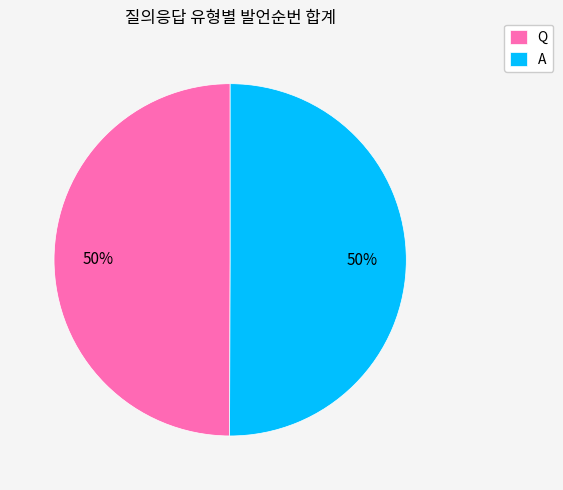

What is the ratio of the value at Q to the value at A?

1.0